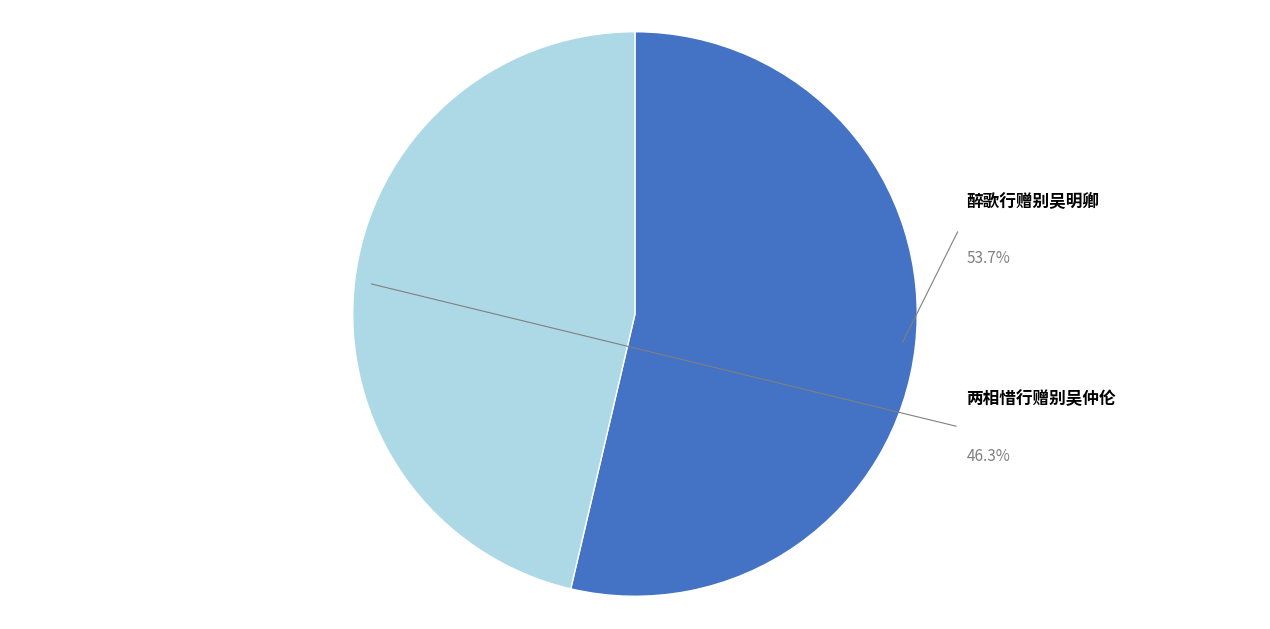

Combined, do 两相惜行赠别吴仲伦归白沙并柬曾自升 and 醉歌行赠别吴明卿记与明卿别二十五年矣舟行二千里而访我作十日平原饮于其别也情见乎辞 account for over 50%?

Yes